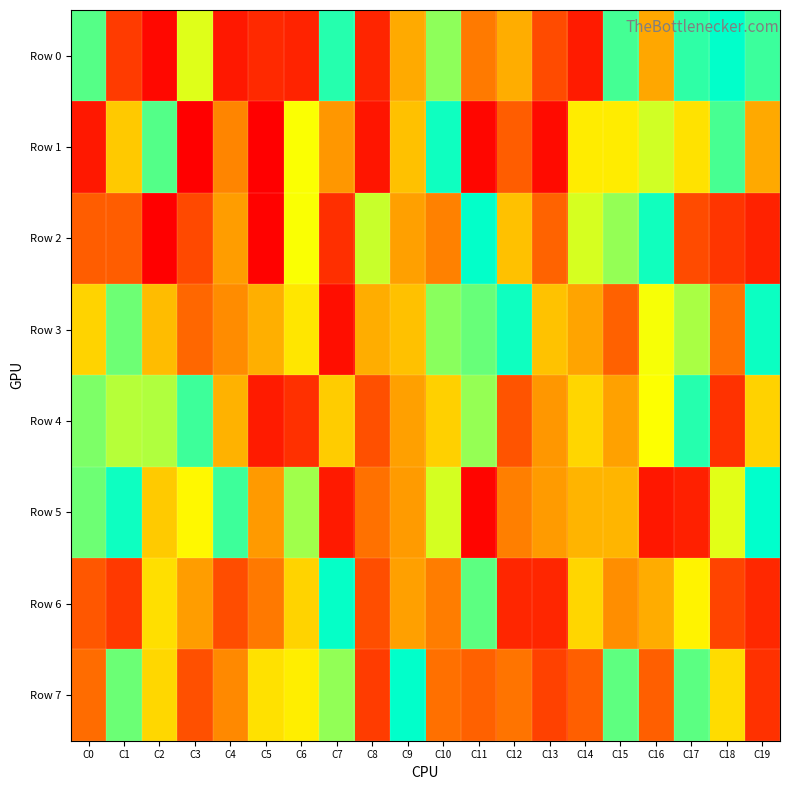

How many series are shown in this chart?

8